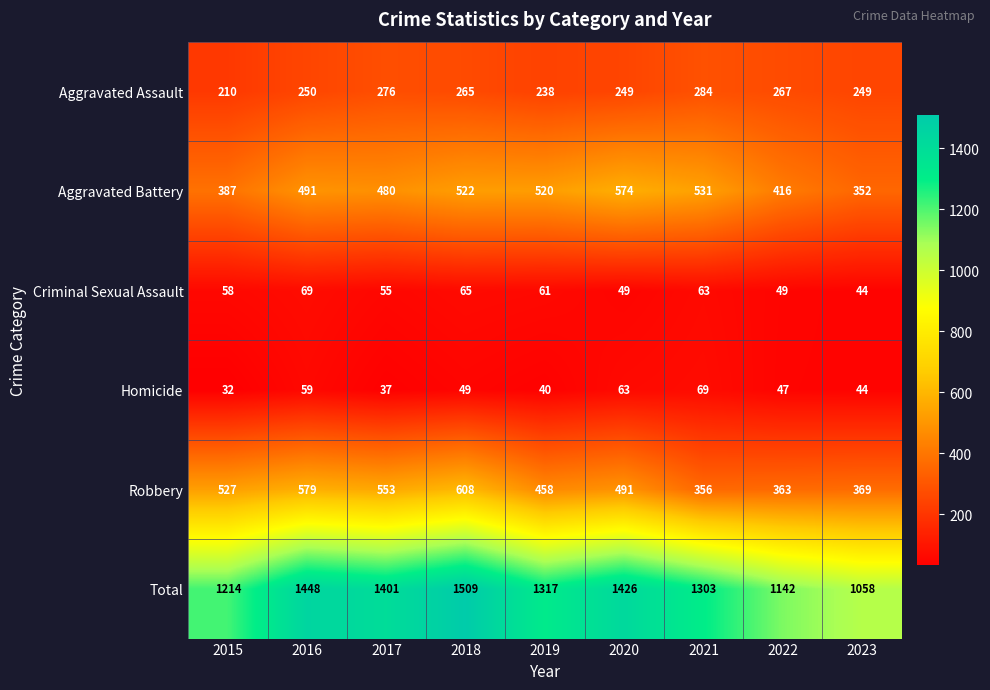

What is the sum of the Robbery values at 2021 and 2015?

883